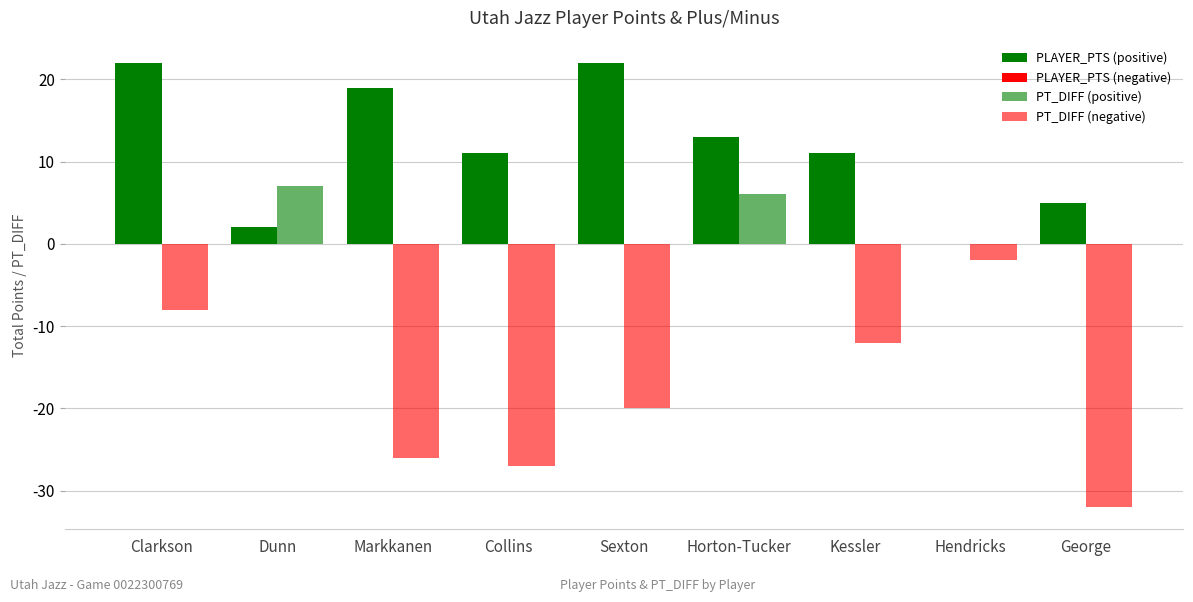

True or false: PLAYER_PTS has a value of 1 at Dunn.

False